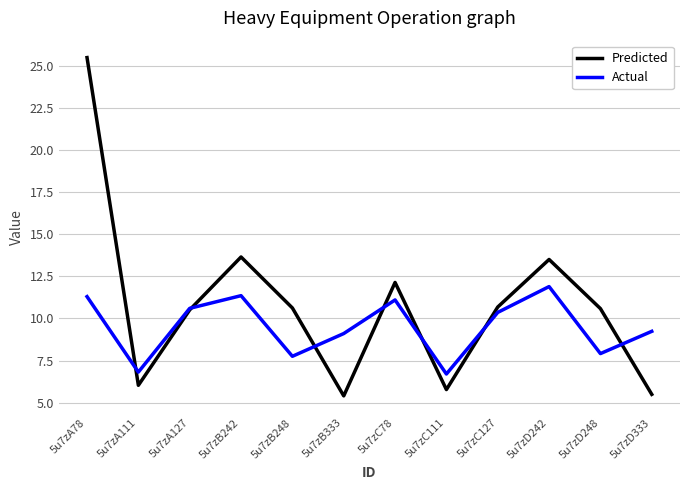

Which label corresponds to the largest value in the chart?

5u7zA78